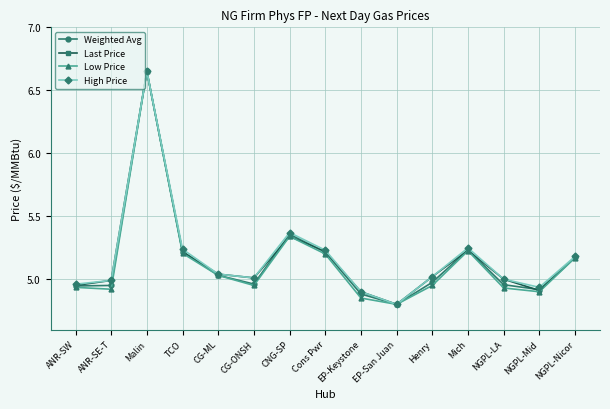

Where is the first local maximum for High Price?

Malin